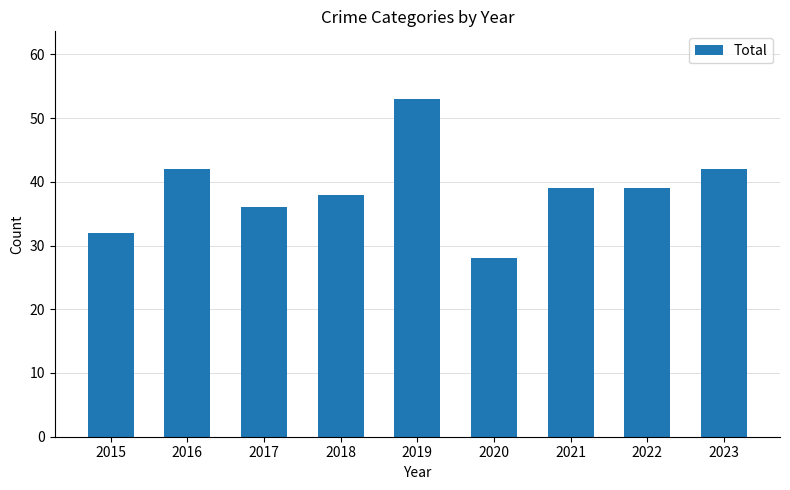

Which label corresponds to the smallest value in the chart?

2020